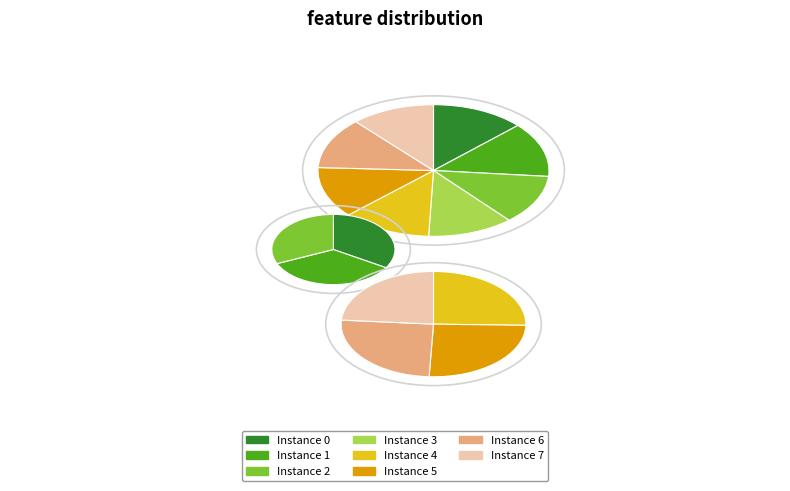

To the nearest percent, what percentage of the pie is 4?

13%